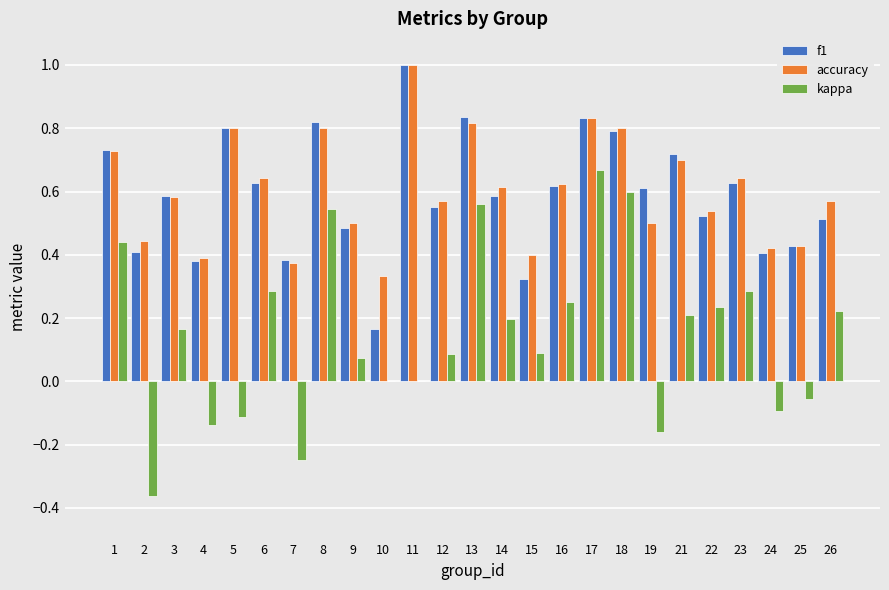

Which series changed the most between 13 and 16?

kappa